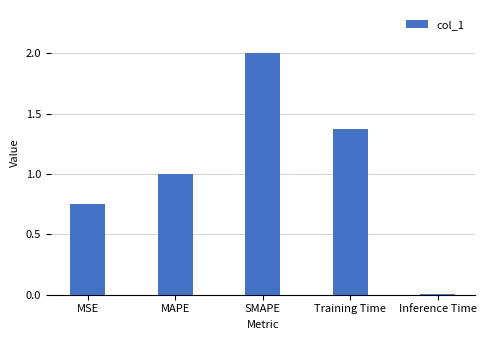

True or false: the data shows 0.4 at MSE.

False